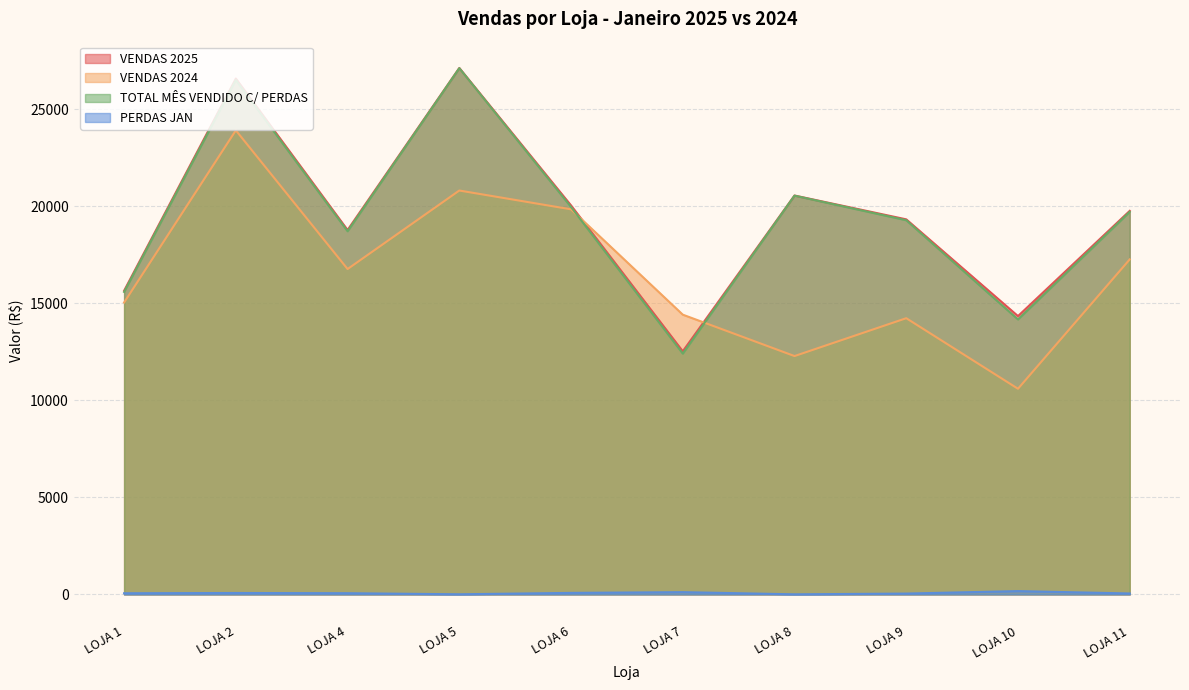

What is the difference between the maximum and minimum values in the TOTAL MÊS VENDIDO C/ PERDAS series?

14710.9